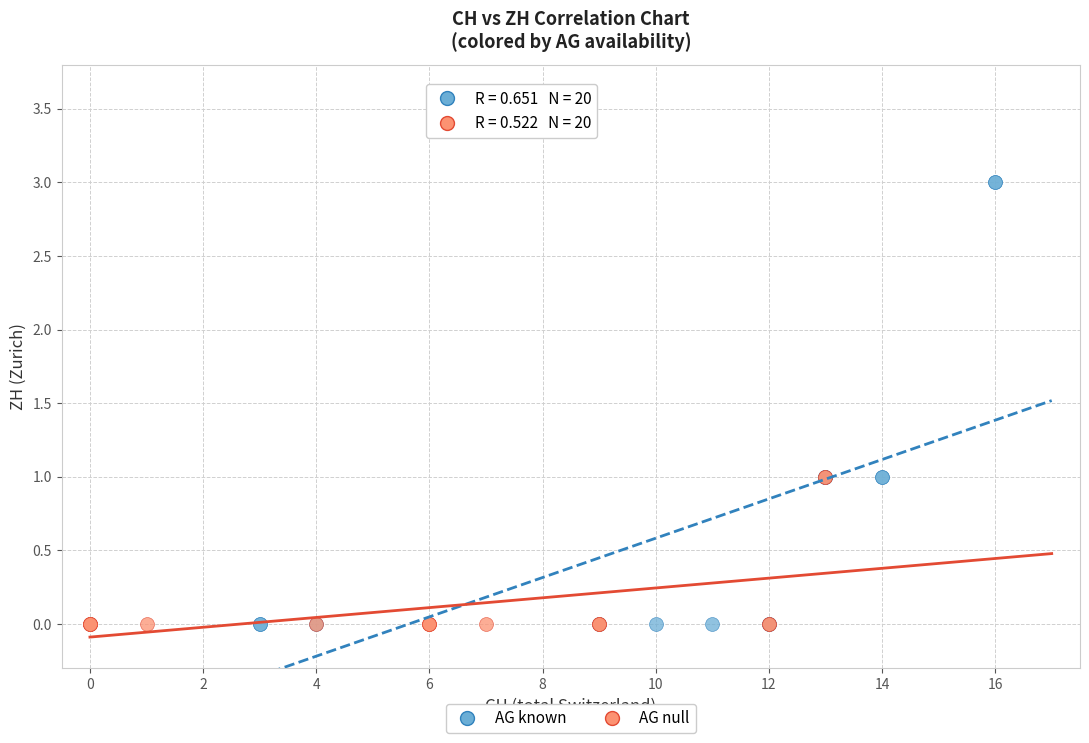

Which series has the largest Y range (max minus min)?

AG known